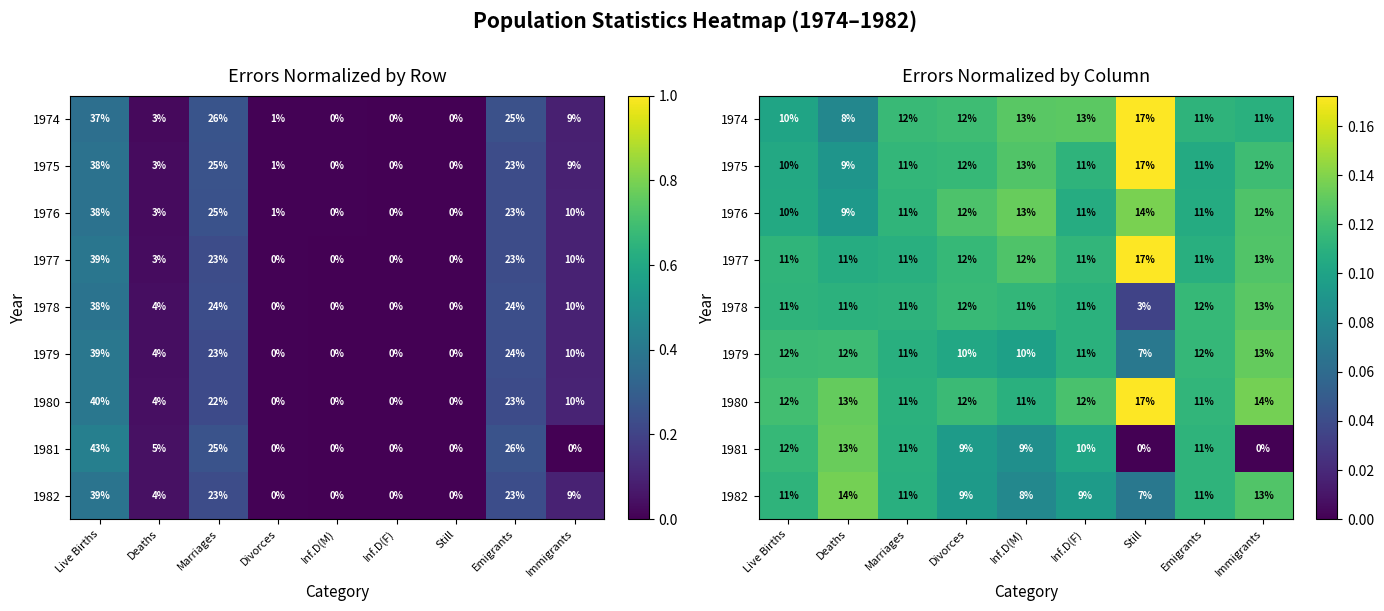

At Marriages, list the series in order from smallest to largest.

1977, 1979, 1982, 1981, 1980, 1978, 1976, 1975, 1974